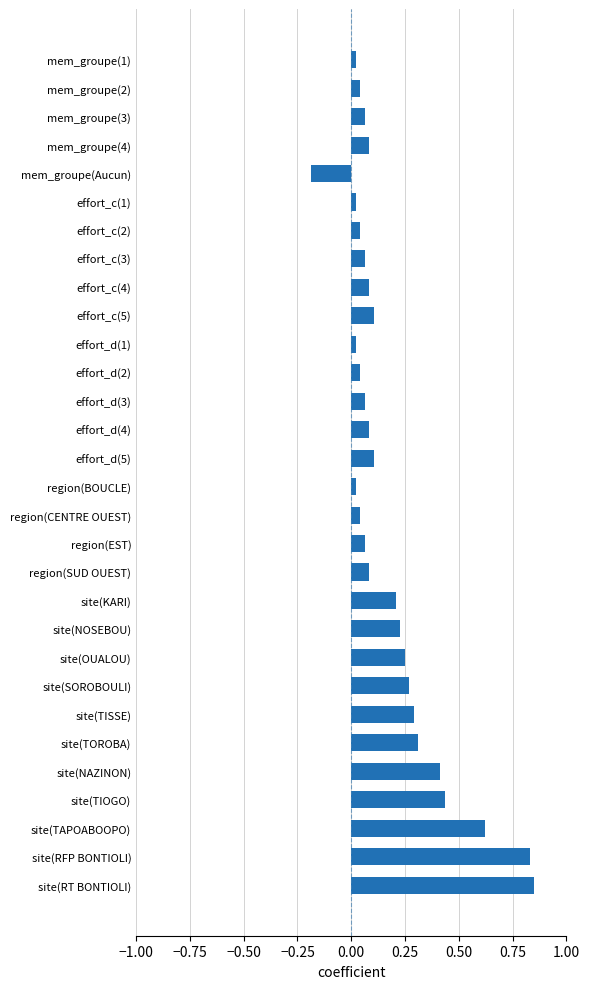

Count the number of values greater than 0.

29